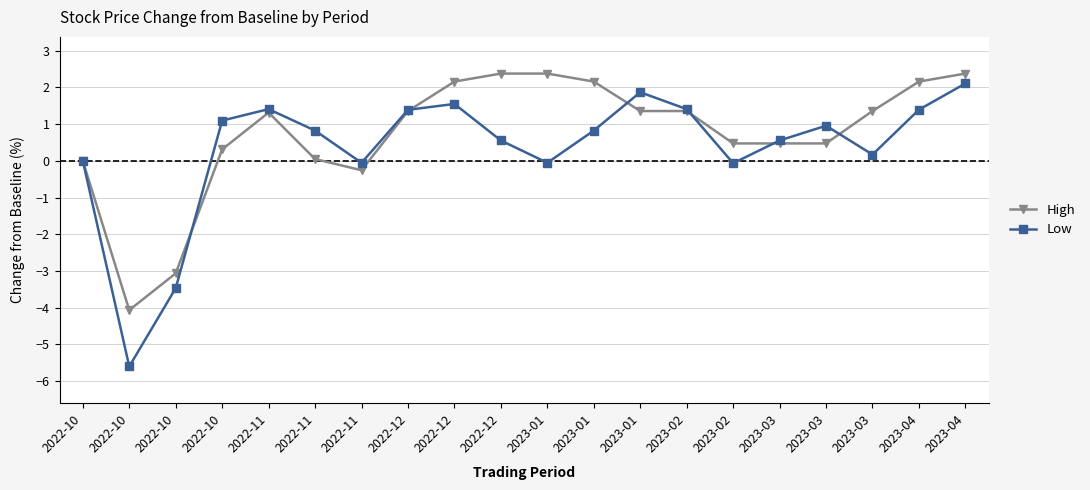

How many interior local peaks does the High series have?

1